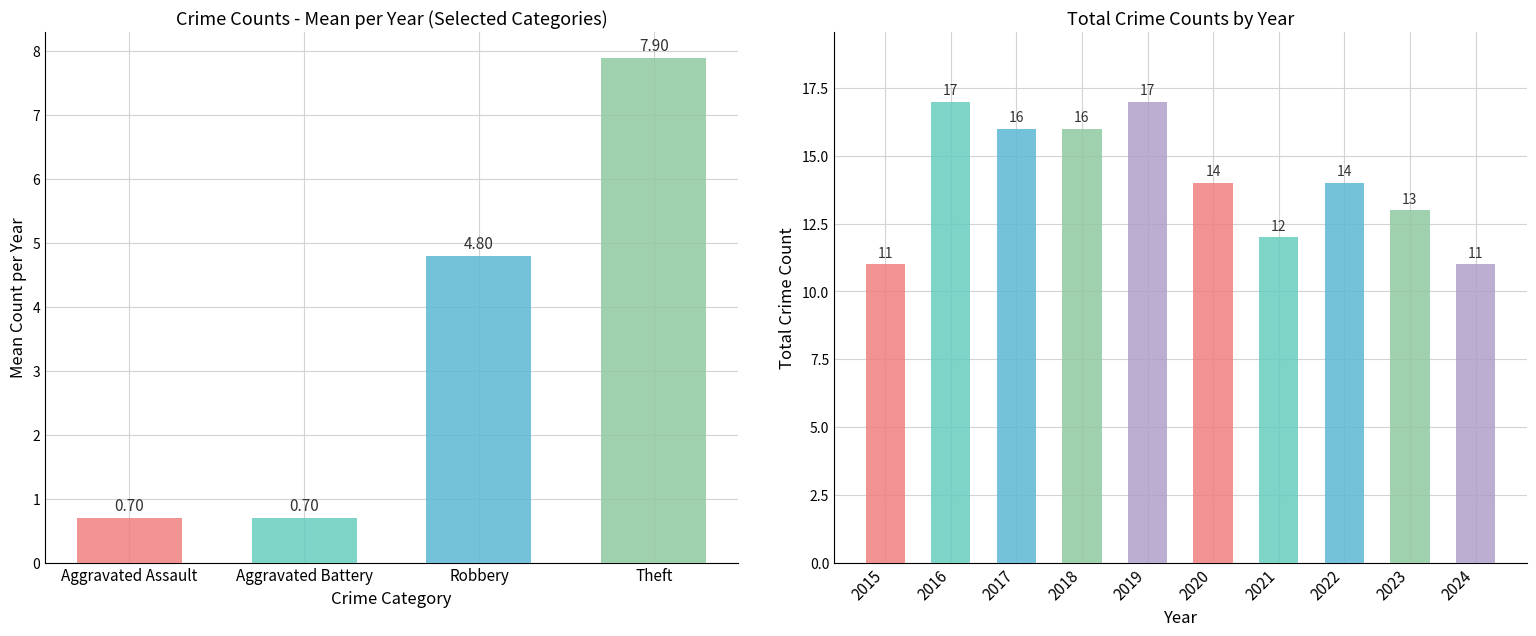

Between 2019 and 2021, which is larger?

2019